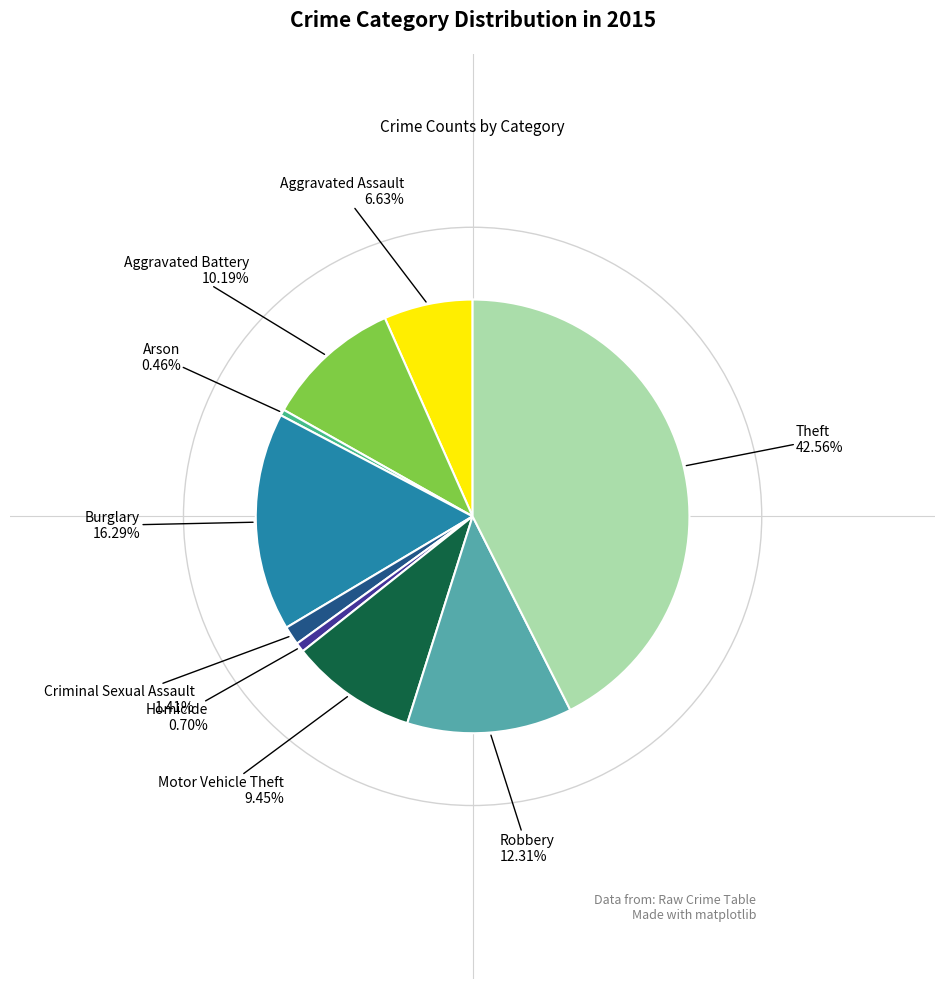

To the nearest percent, what is the average slice percentage?

11%